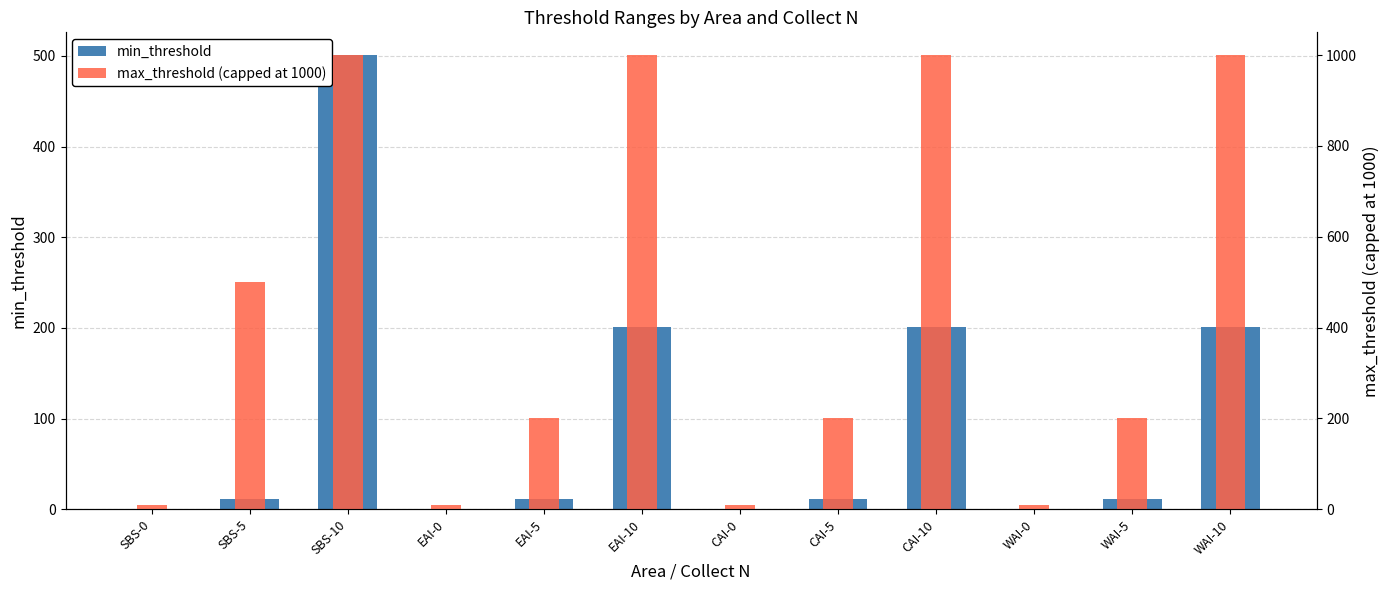

Which category has the lowest value across all series?

SBS-0